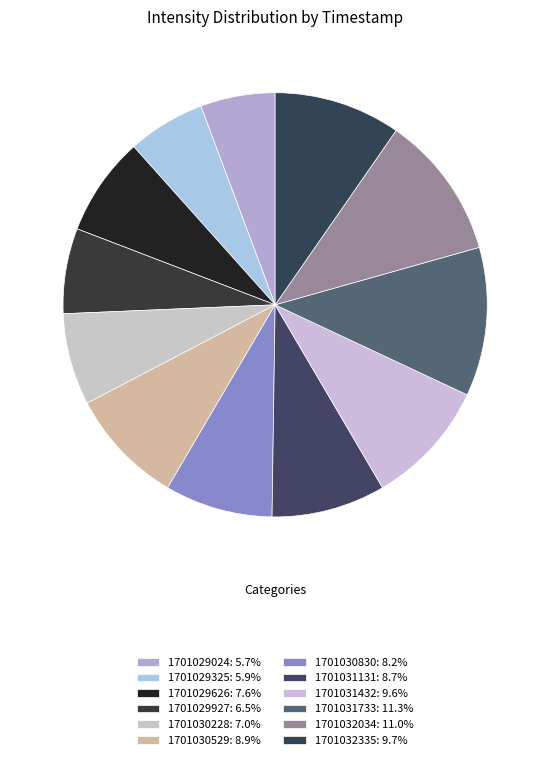

To the nearest percent, what percentage of the pie is 1701032335?

10%